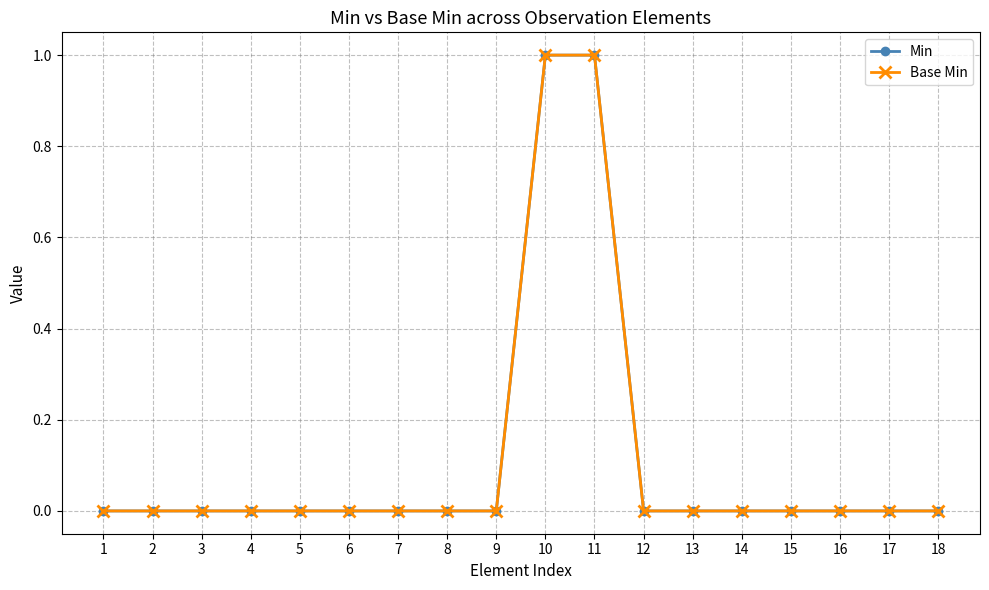

True or false: Min and Base Min intersect in this chart.

False